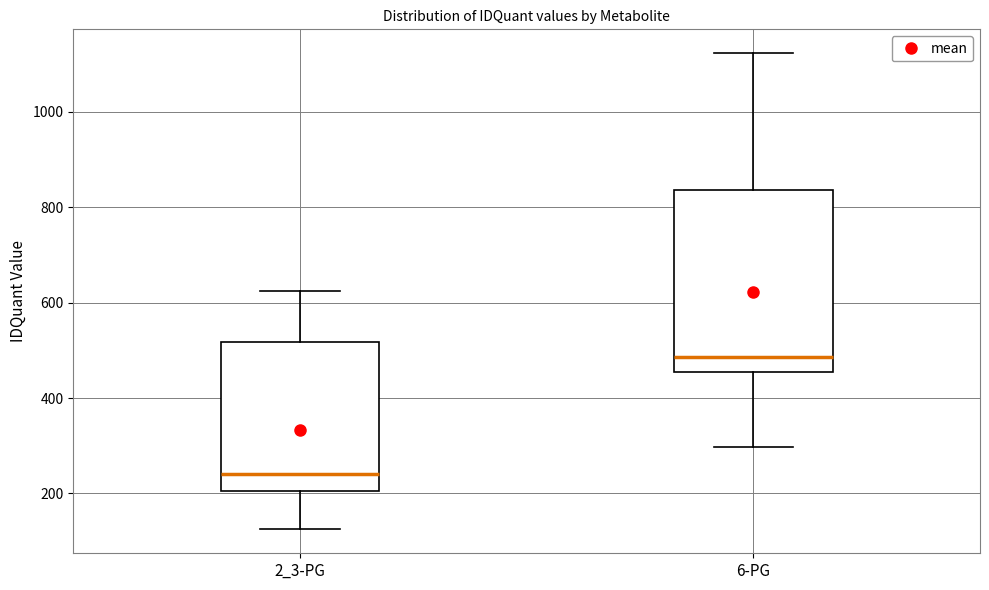

Which box's median line is the highest?

6-PG